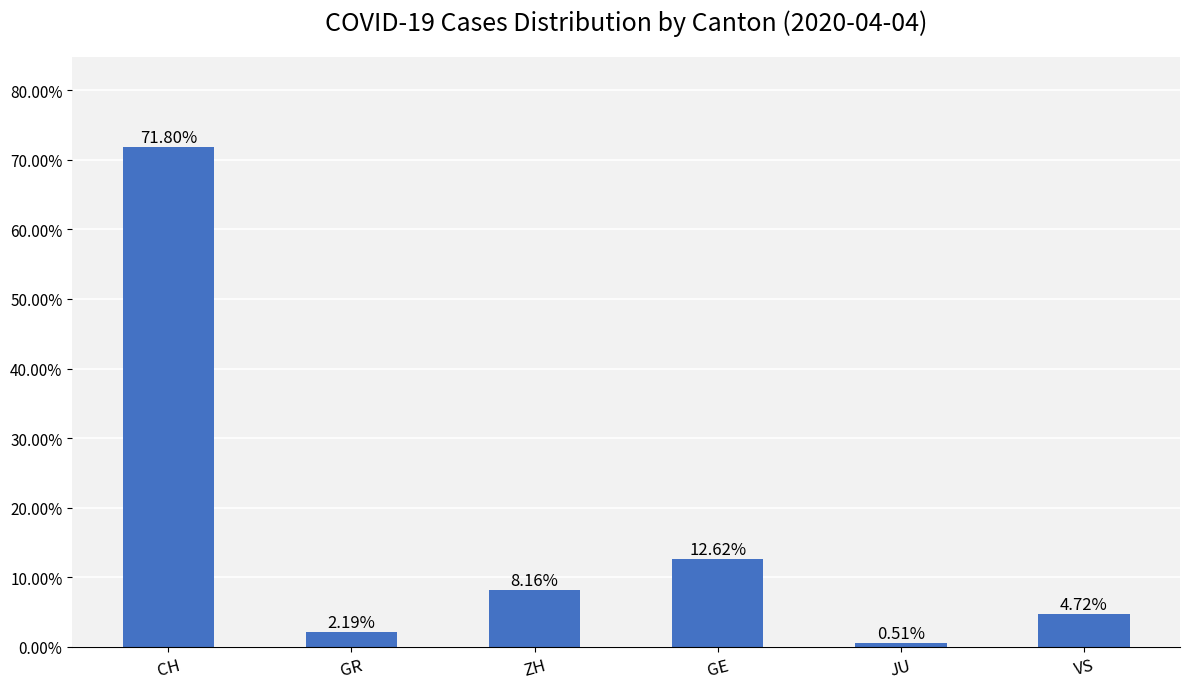

What is the difference between the values at VS and JU?

4.2